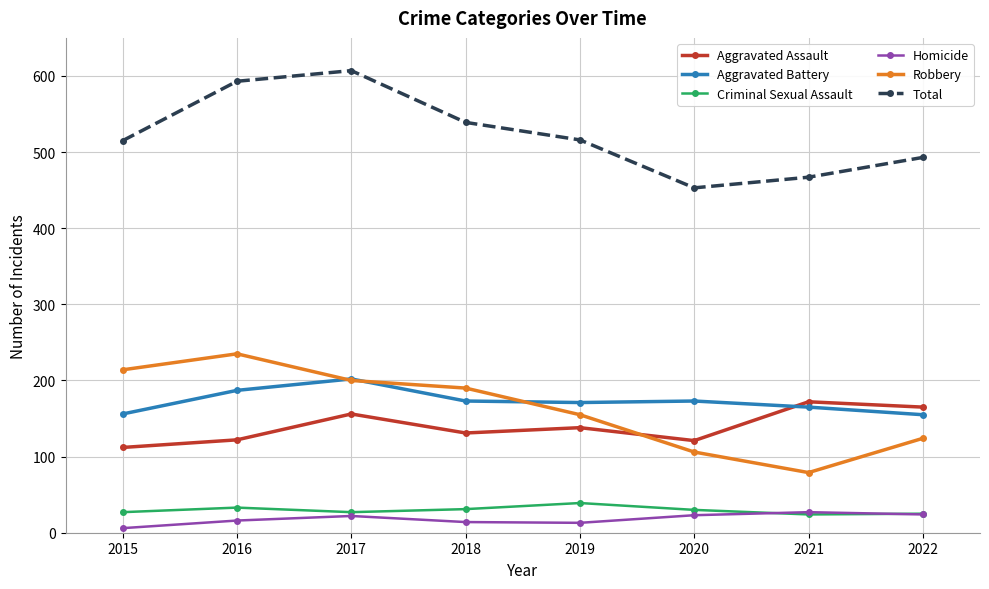

How many times do Robbery and Aggravated Assault cross each other?

1